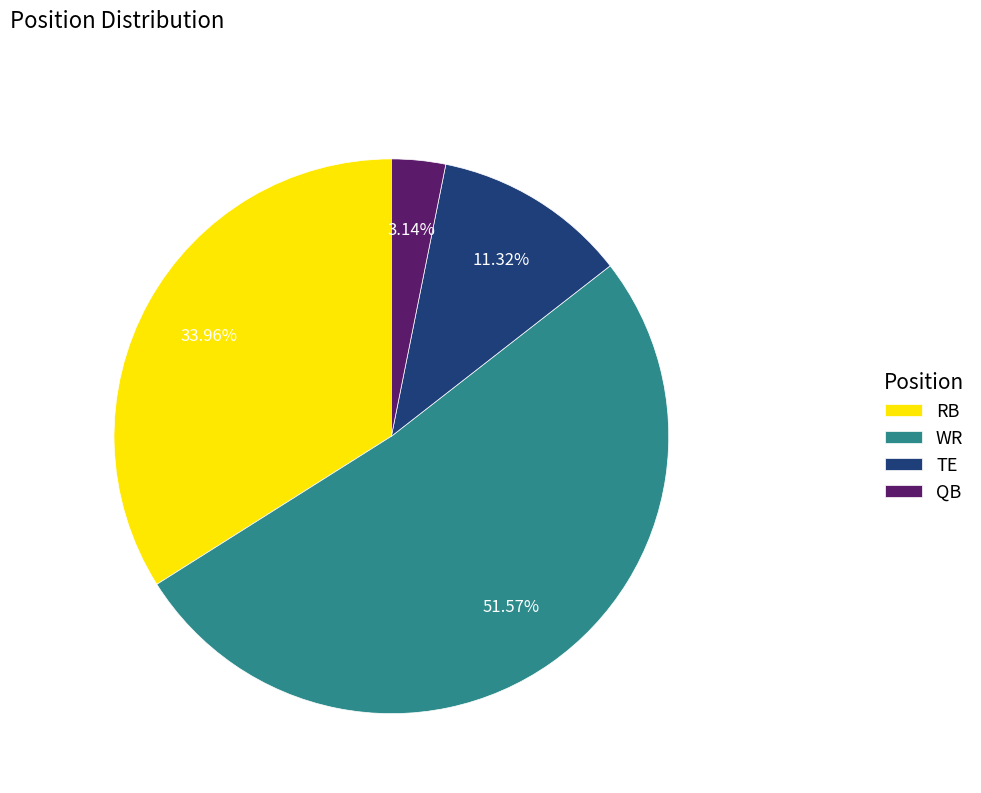

What percentage do RB and TE together represent?

45.3%